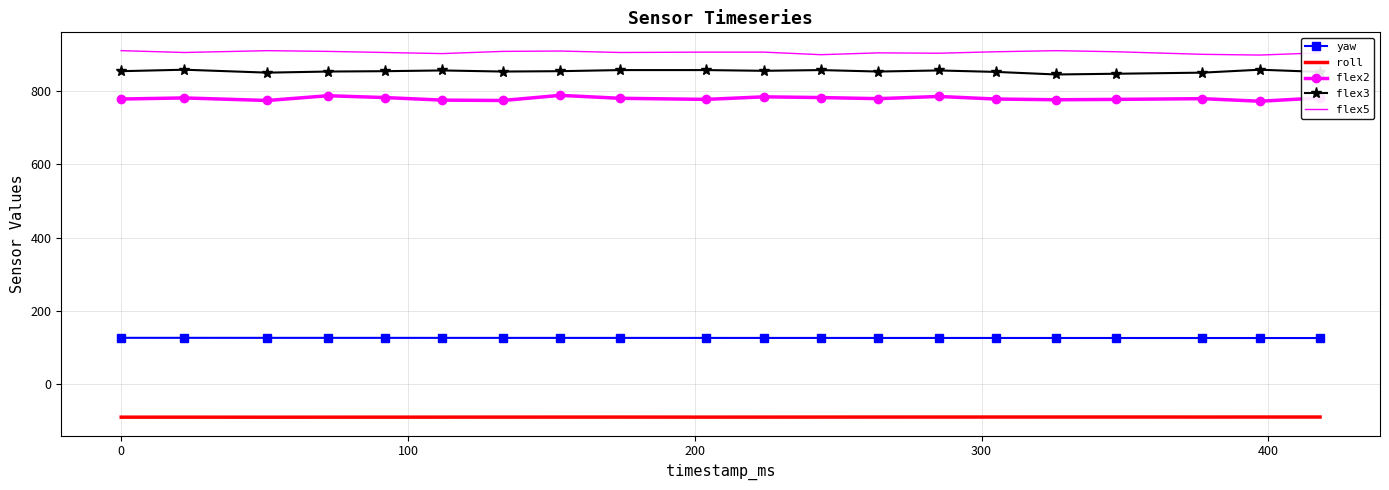

List the series in order of their peak value, lowest first.

roll, yaw, flex2, flex3, flex5